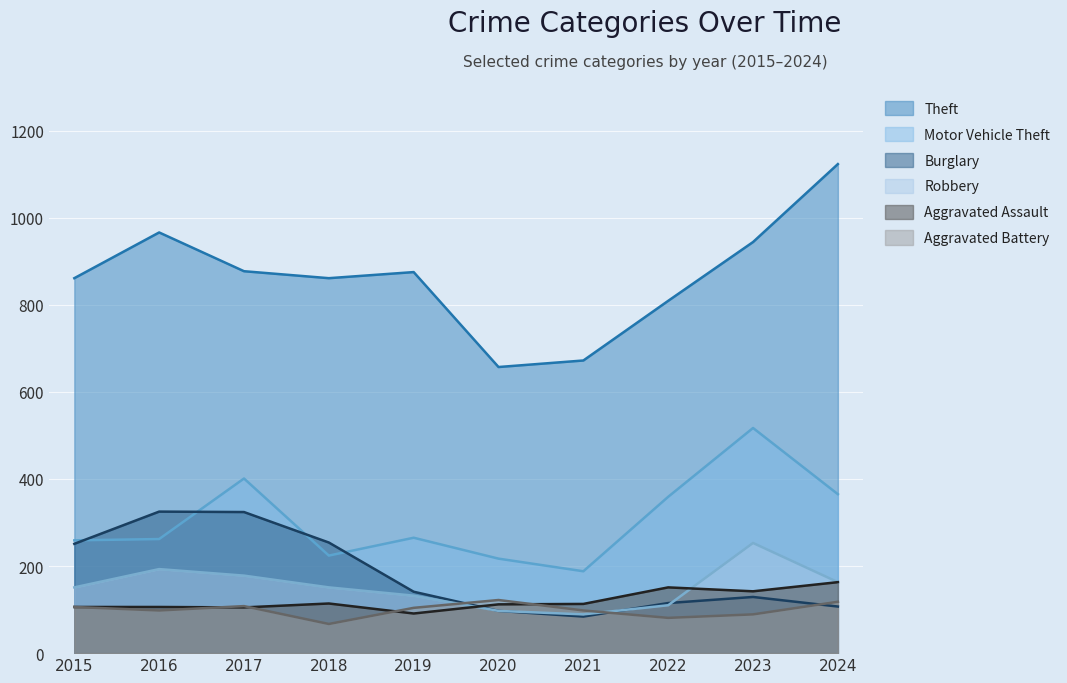

What is the smallest value displayed?

67